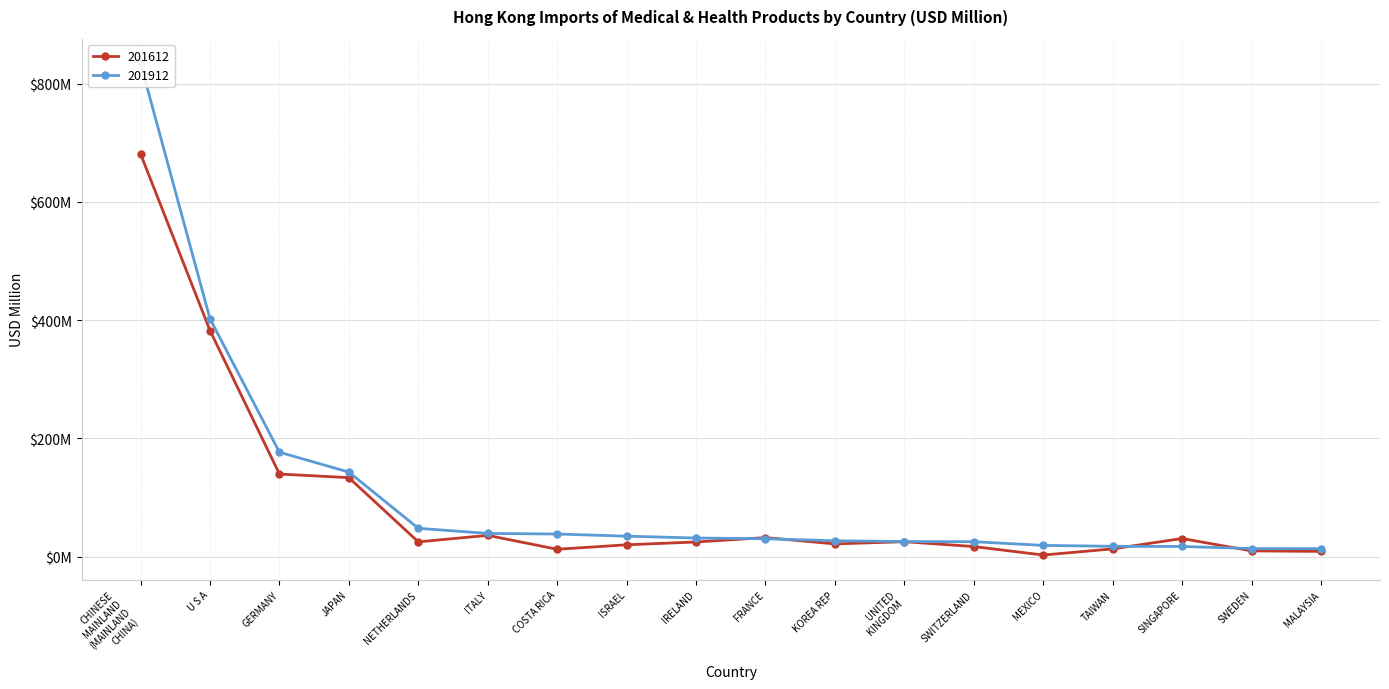

Which series ends up on top after the final intersection of 201912 and 201612?

201912